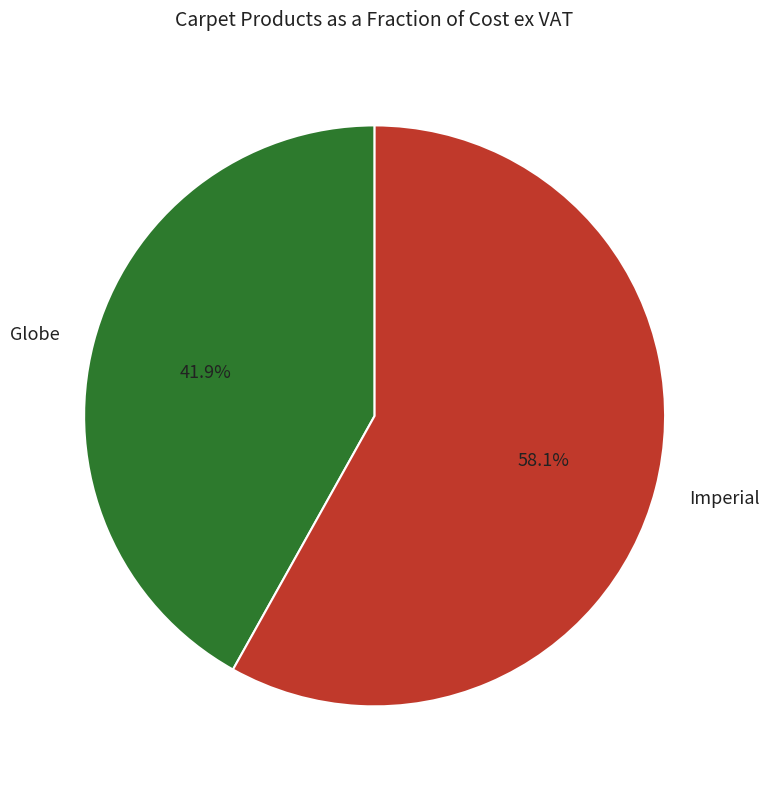

What is the total percentage of Globe and Imperial?

100.0%